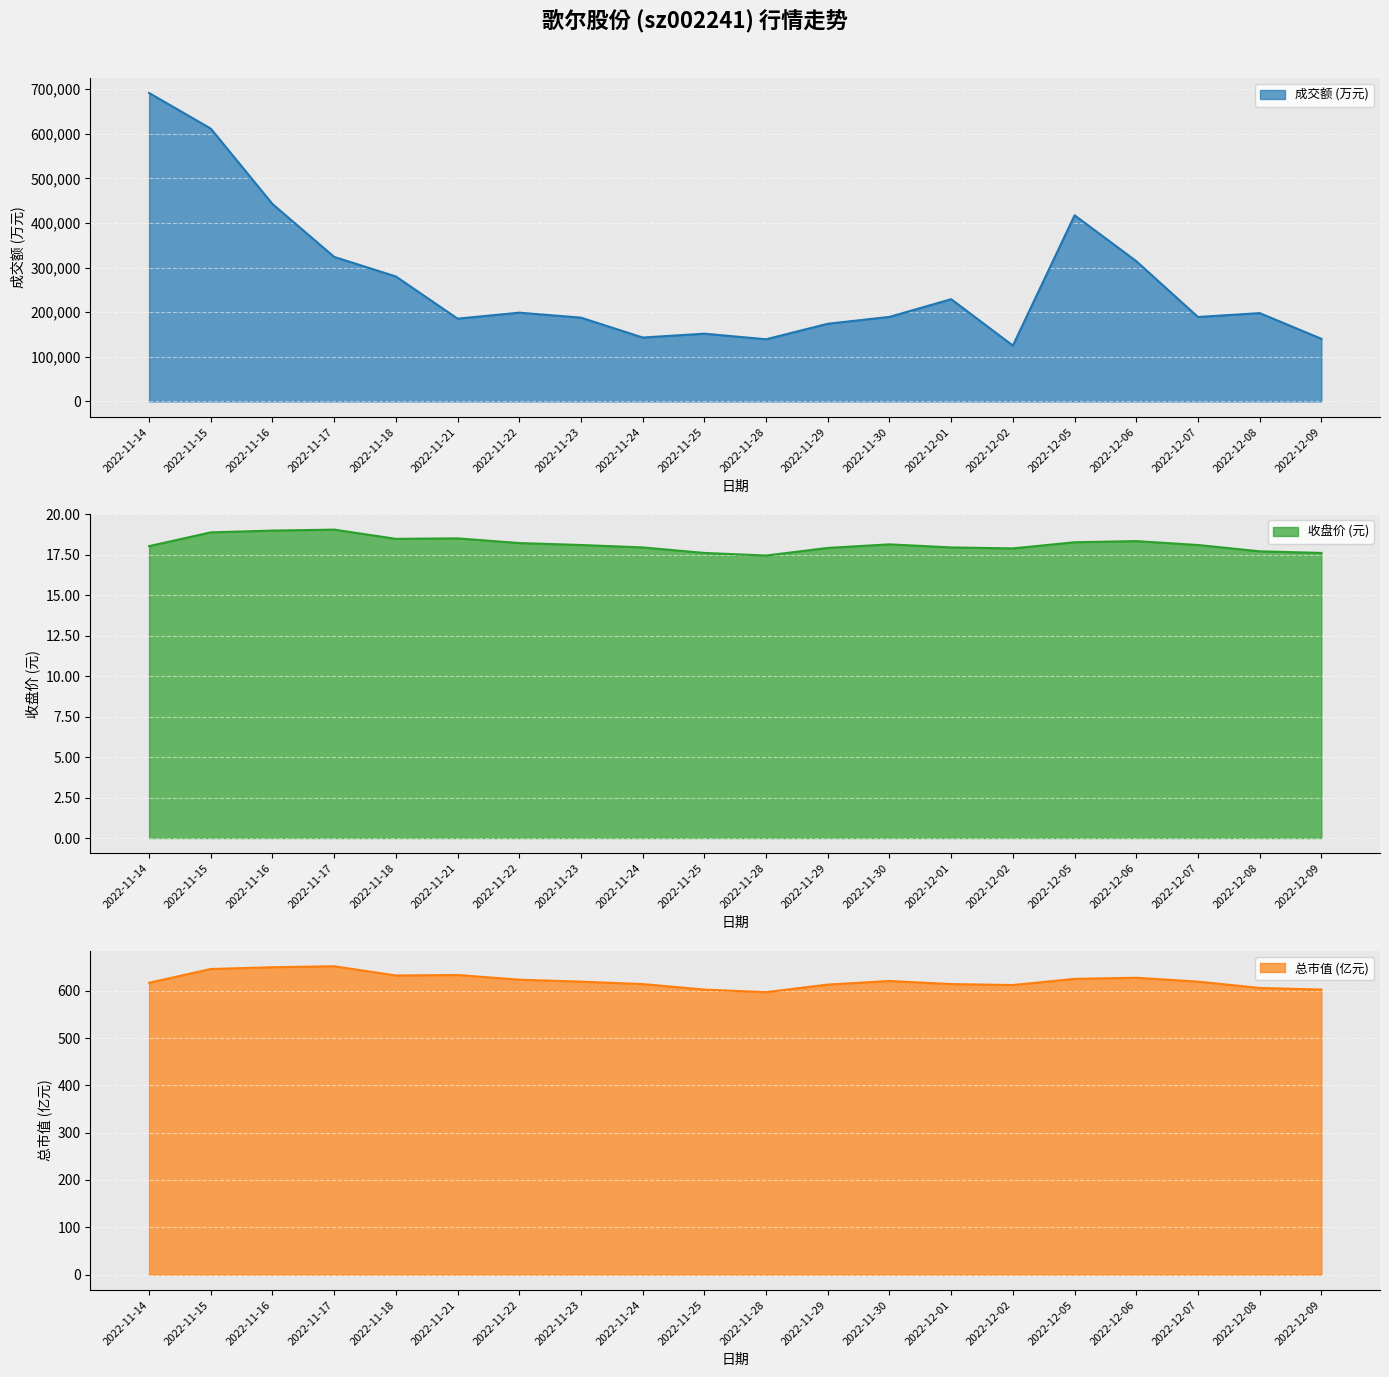

The 价格 series shows 18.5 at 2022-11-18. True or false?

True